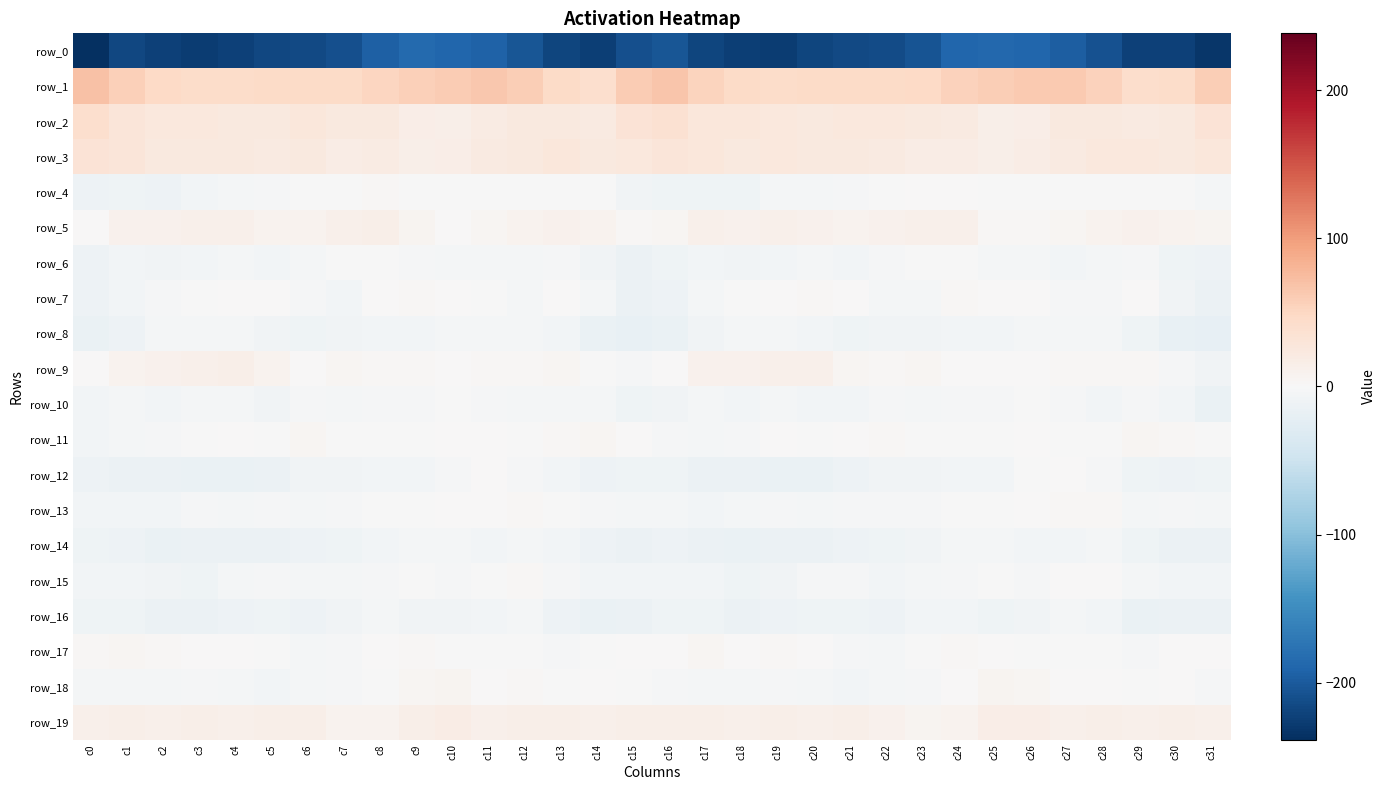

Where is row_6 nearest to the value -6?

c19